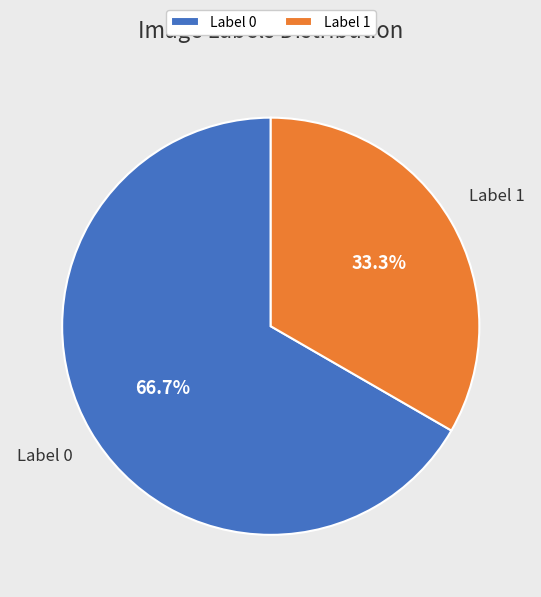

How many slices are in this pie chart?

2